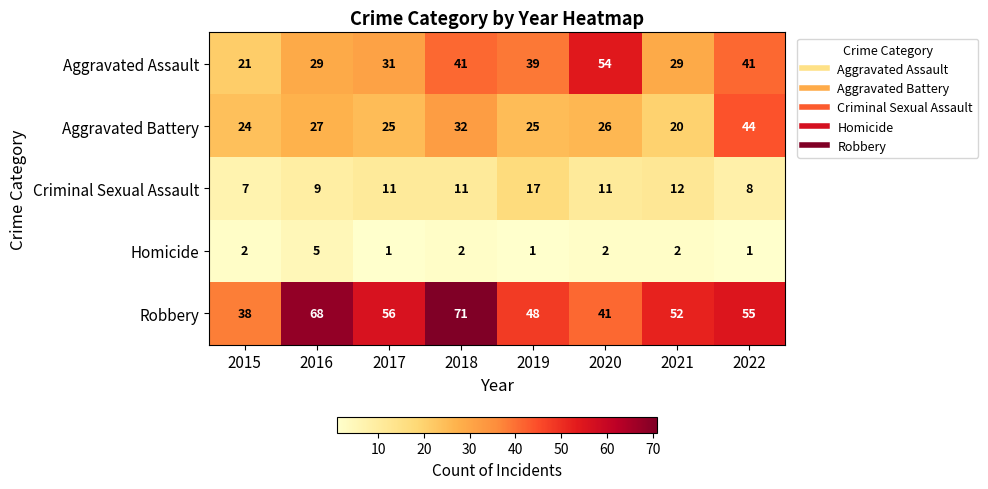

List the series in order of their peak value, lowest first.

Homicide, Criminal Sexual Assault, Aggravated Battery, Aggravated Assault, Robbery